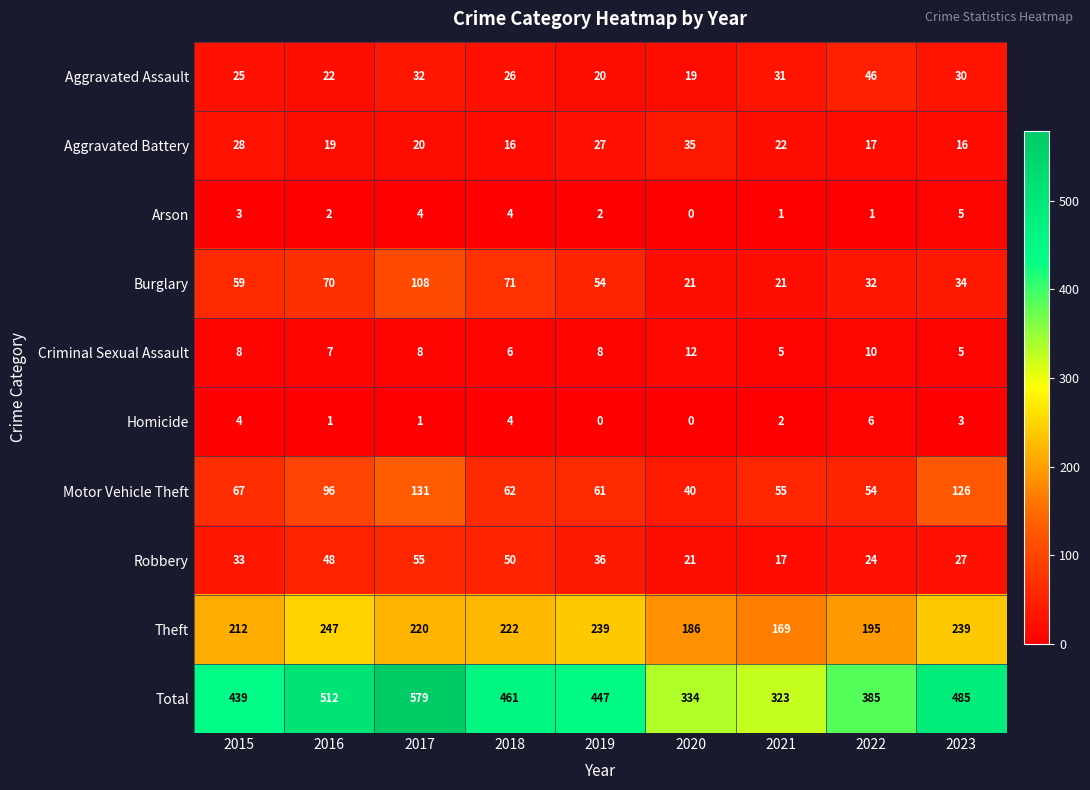

Which series has the widest spread of values?

Total